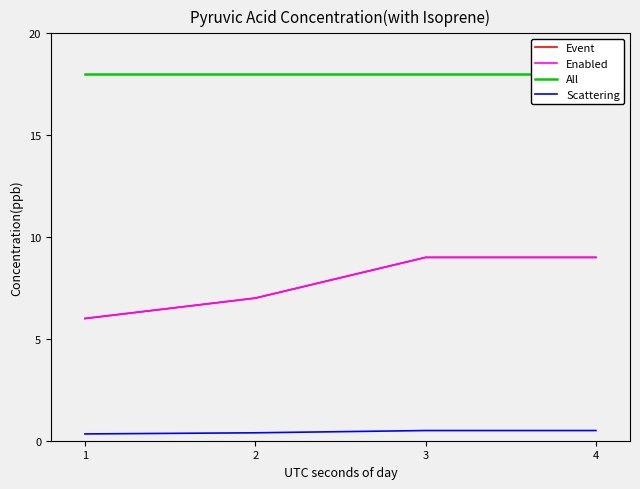

True or false: All and Enabled intersect in this chart.

False